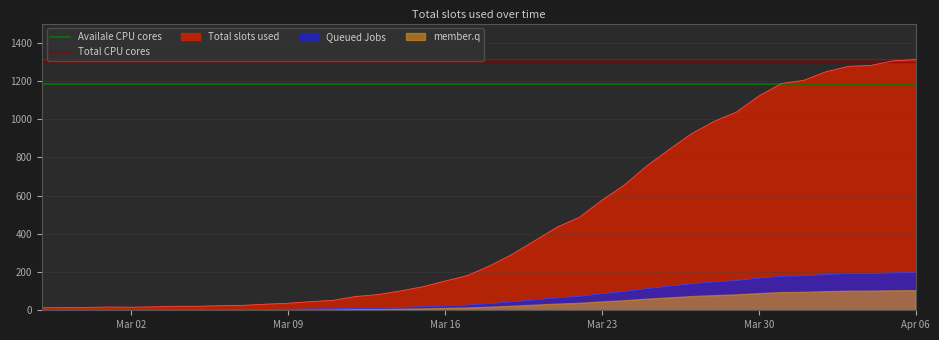

What is the maximum value shown in the chart?

1300